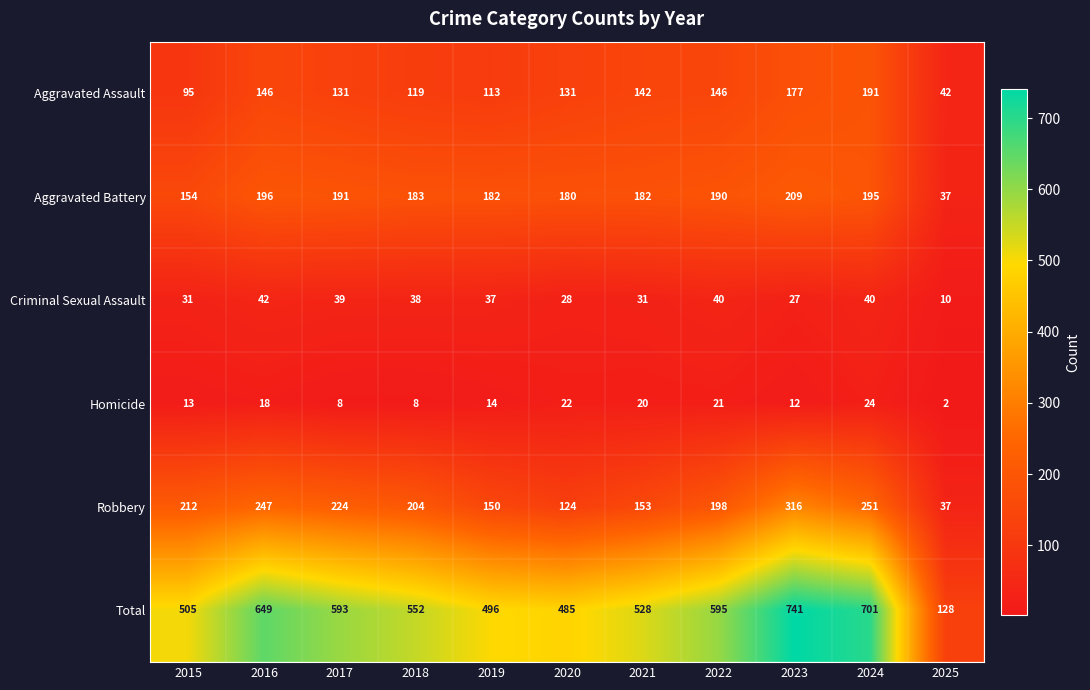

What value does the Aggravated Assault series have at 2017, to the nearest 5?

130